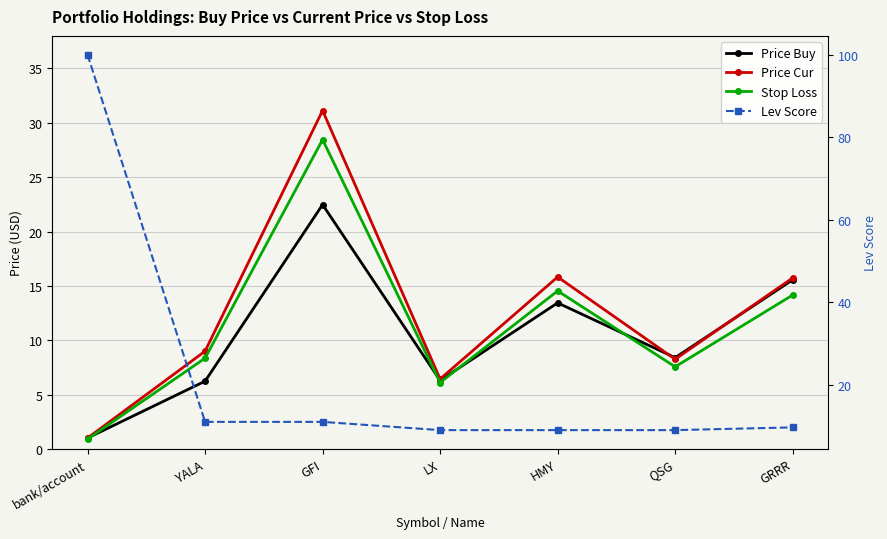

Rank the categories by Price Buy value from highest to lowest.

GFI, GRRR, HMY, QSG, LX, YALA, bank/account